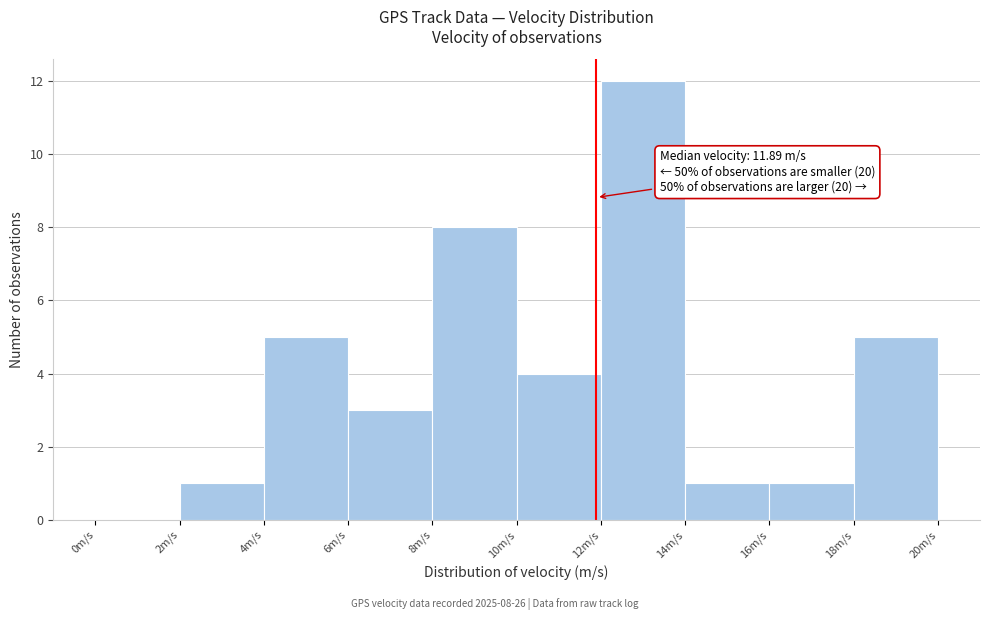

Which range on the x-axis has the tallest bar?

12 to 14